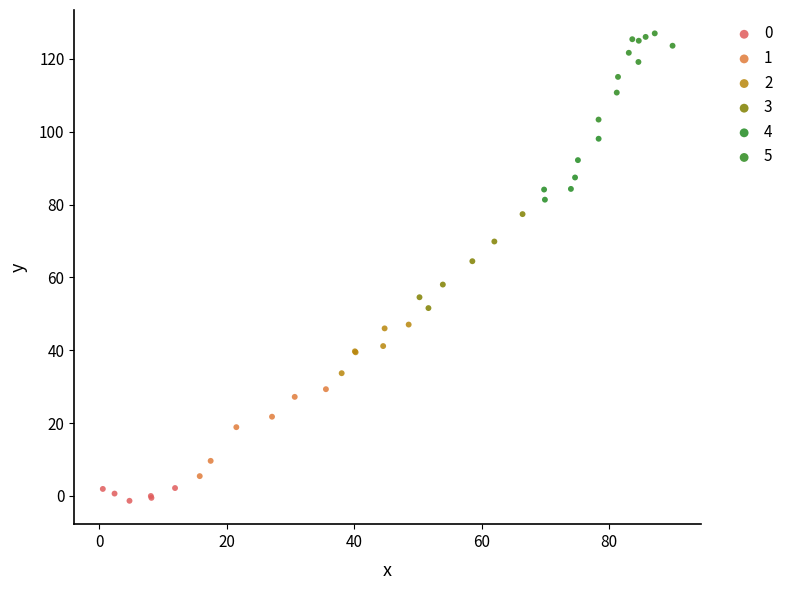

Which series contains the highest Y value?

5